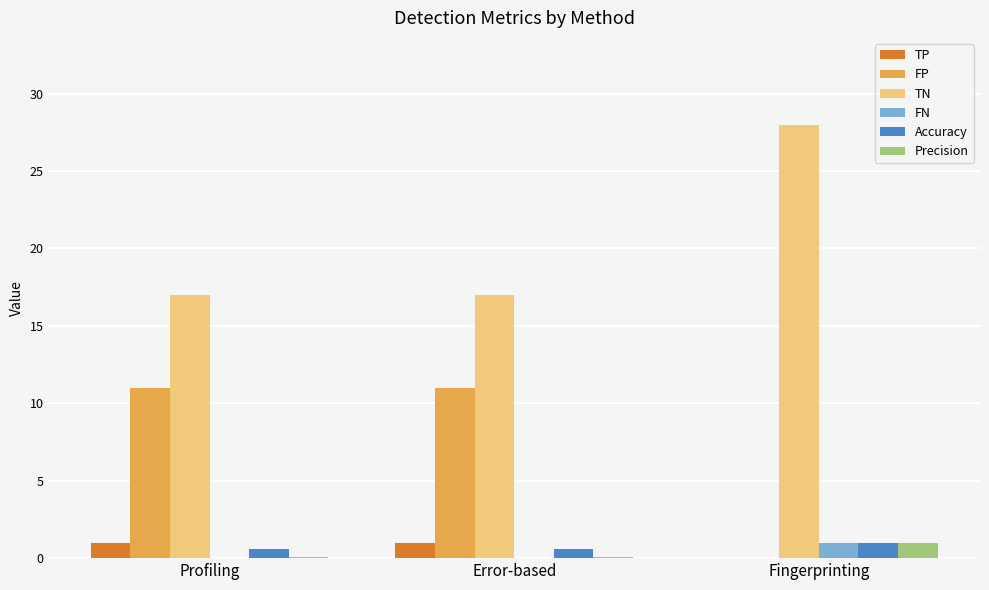

Which series has the largest total across all categories?

TN